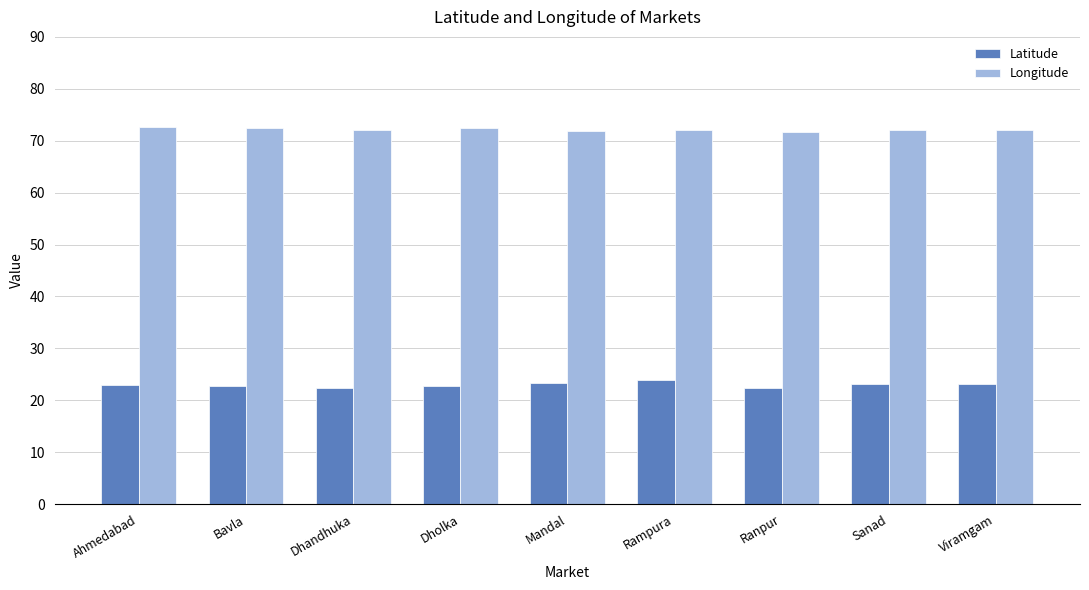

List the series in order of their peak value, lowest first.

Latitude, Longitude